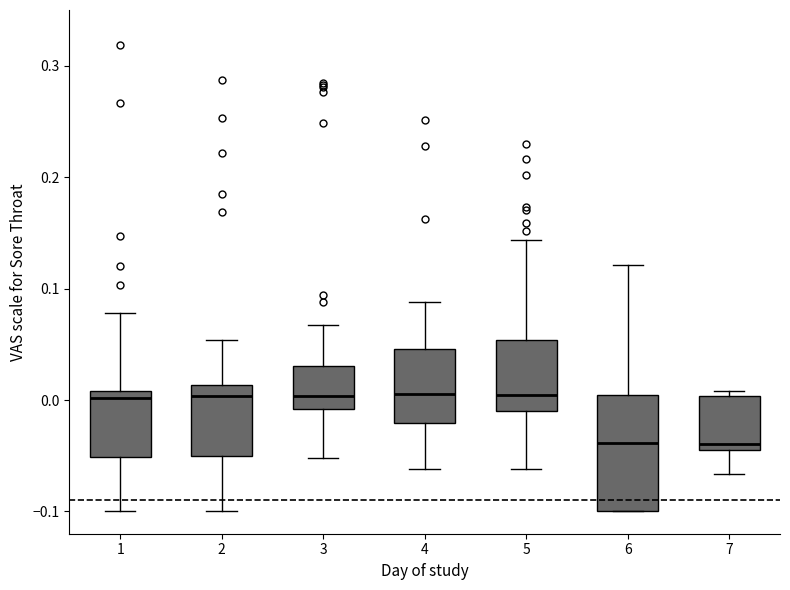

Where is the lower edge of the box at x = 2 on the y-axis? The values are not printed on the chart, so give them approximately, as read against the axis.

-0.05